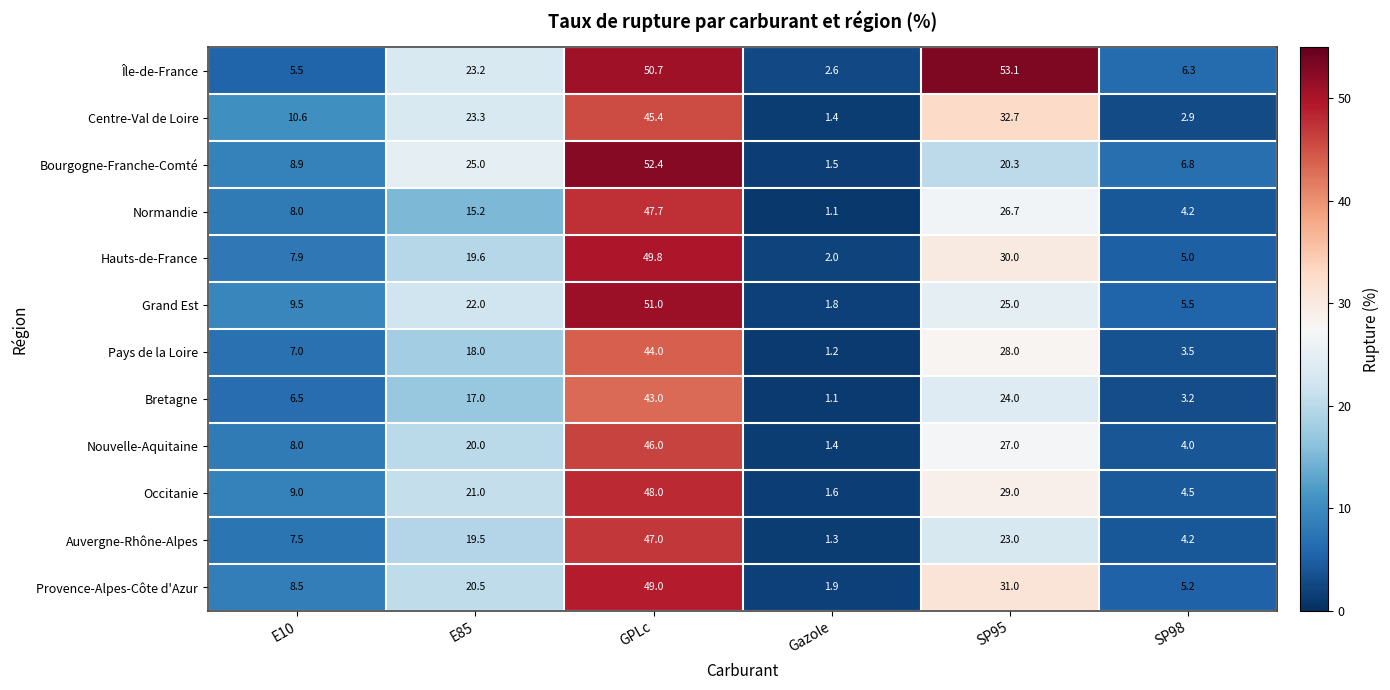

How many data points in Centre-Val de Loire are above 23?

3